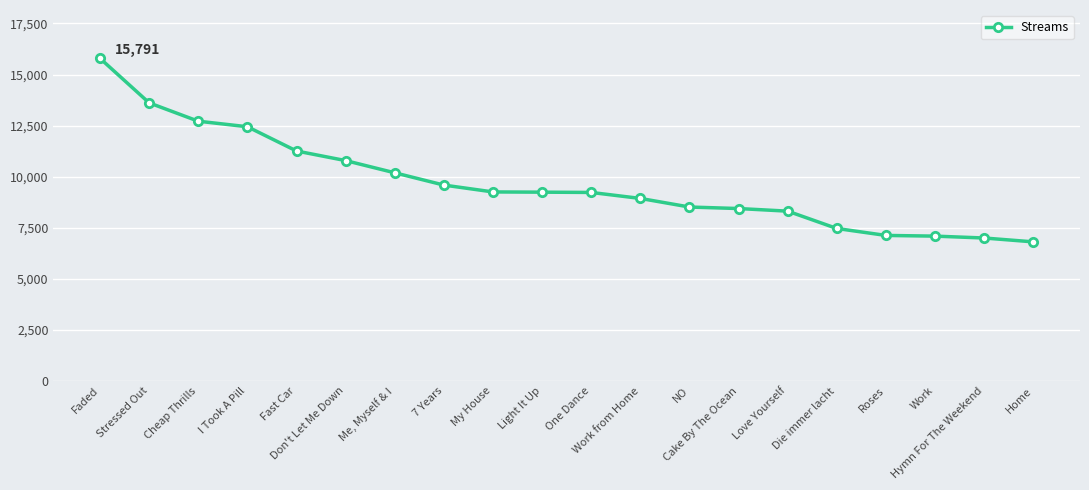

What is the sum of all values?

193741